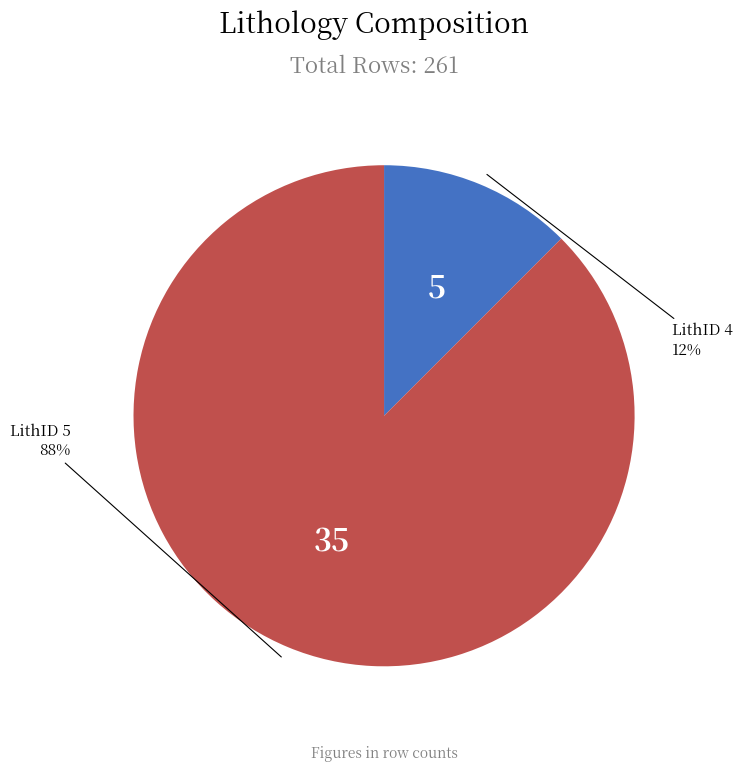

Is there a majority slice in this chart?

Yes